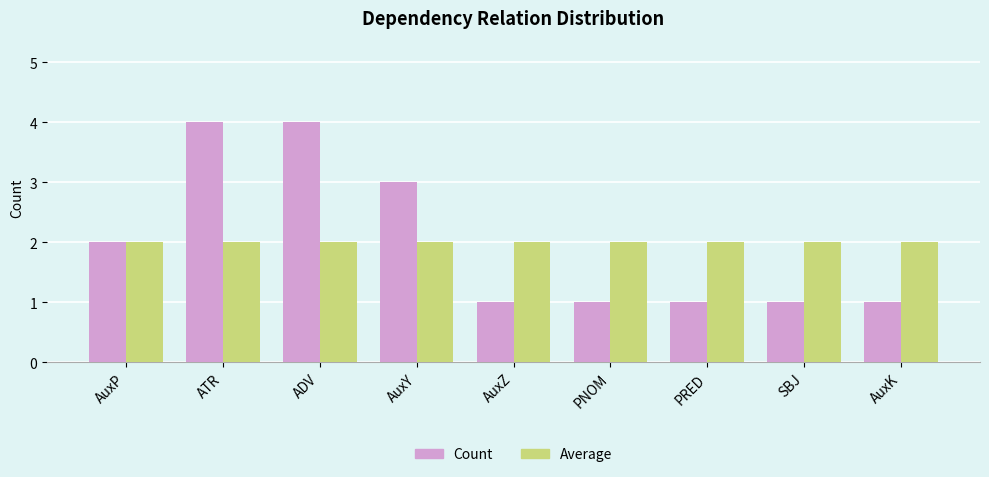

Is the value of Average at AuxK greater than the value of Count at SBJ?

Yes